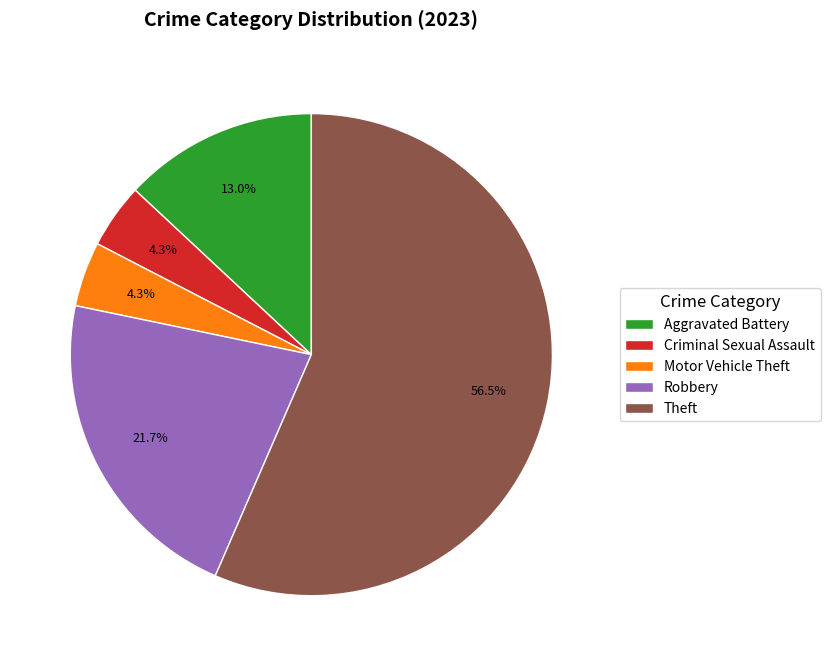

How many segments does this pie chart have?

5